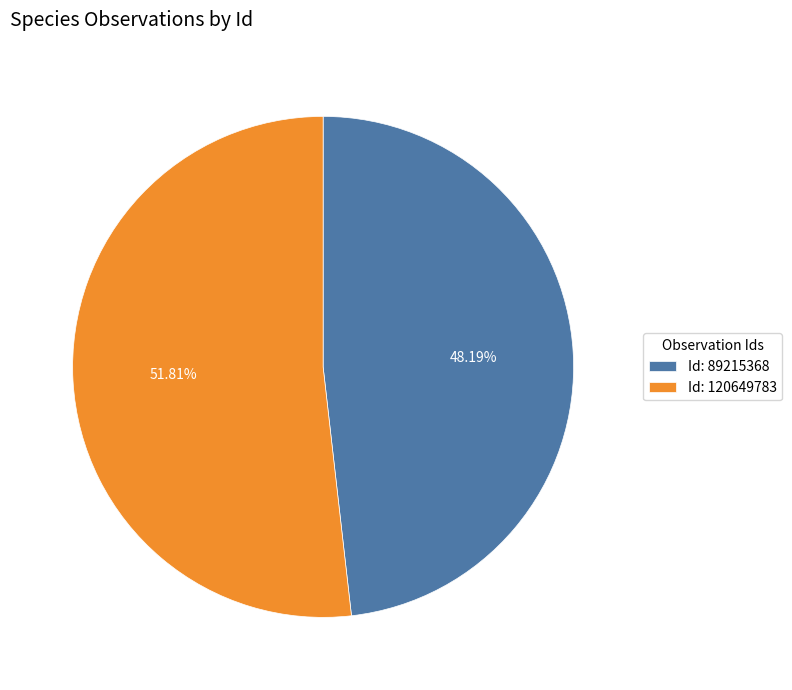

Combined, do Id: 120649783 and Id: 89215368 account for over 50%?

Yes